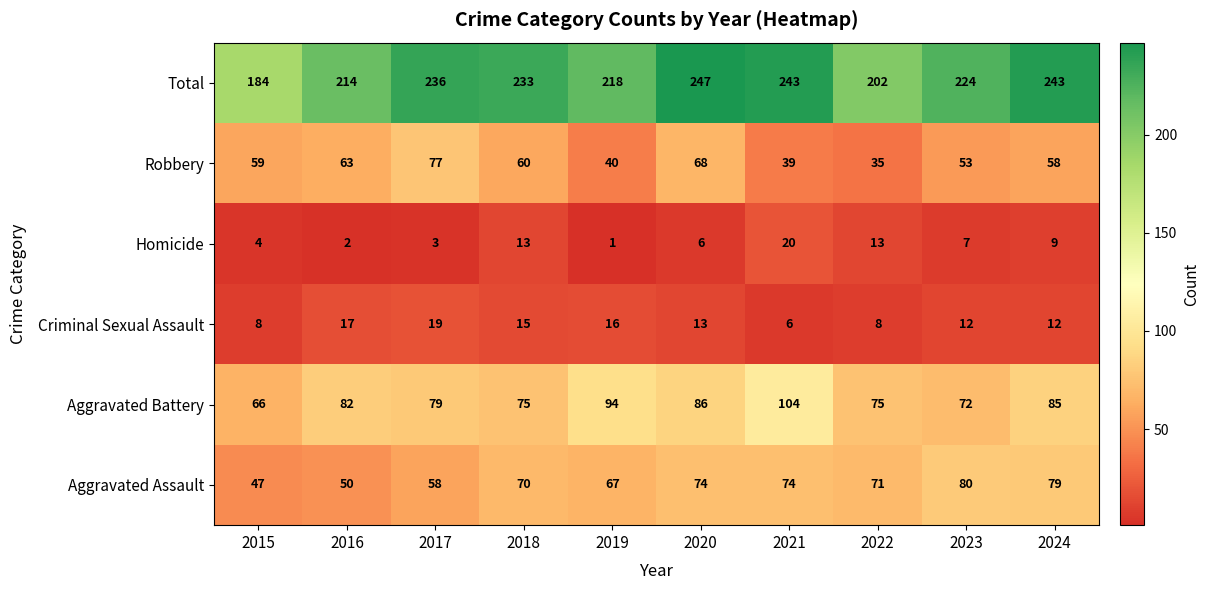

What is the smallest value displayed?

1